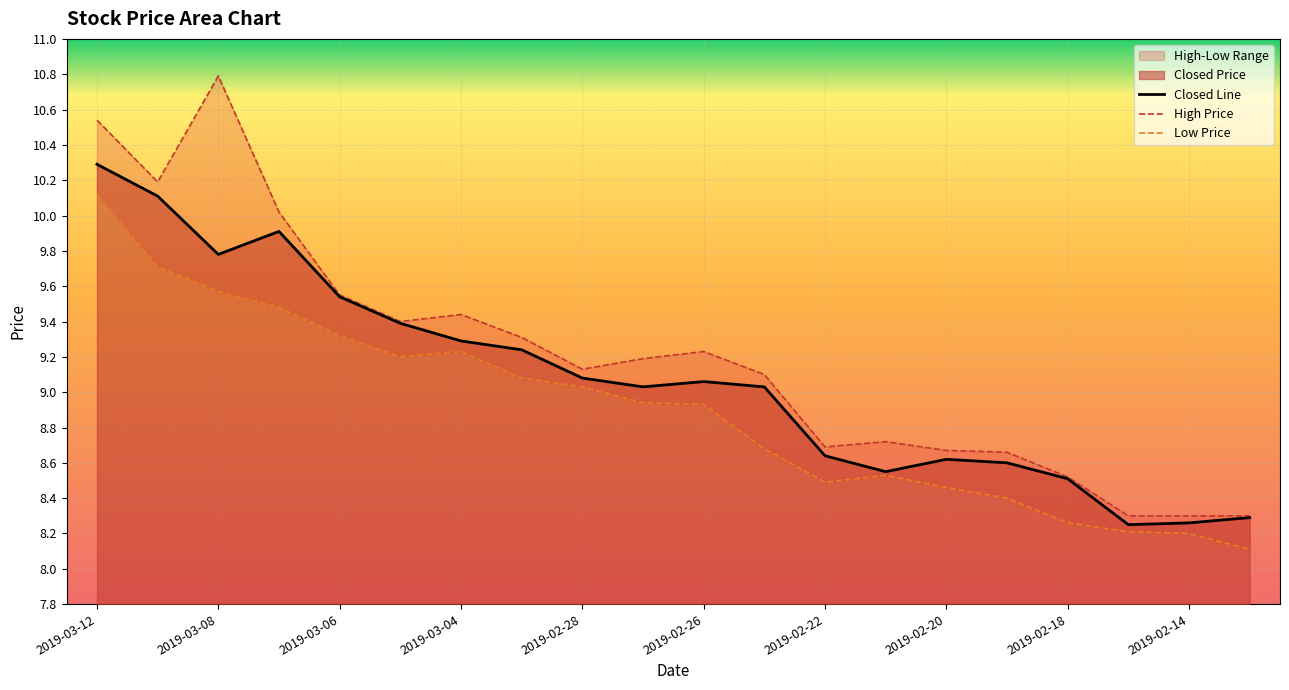

True or false: Closed Line has a value of 3.1 at 2019-02-28.

False